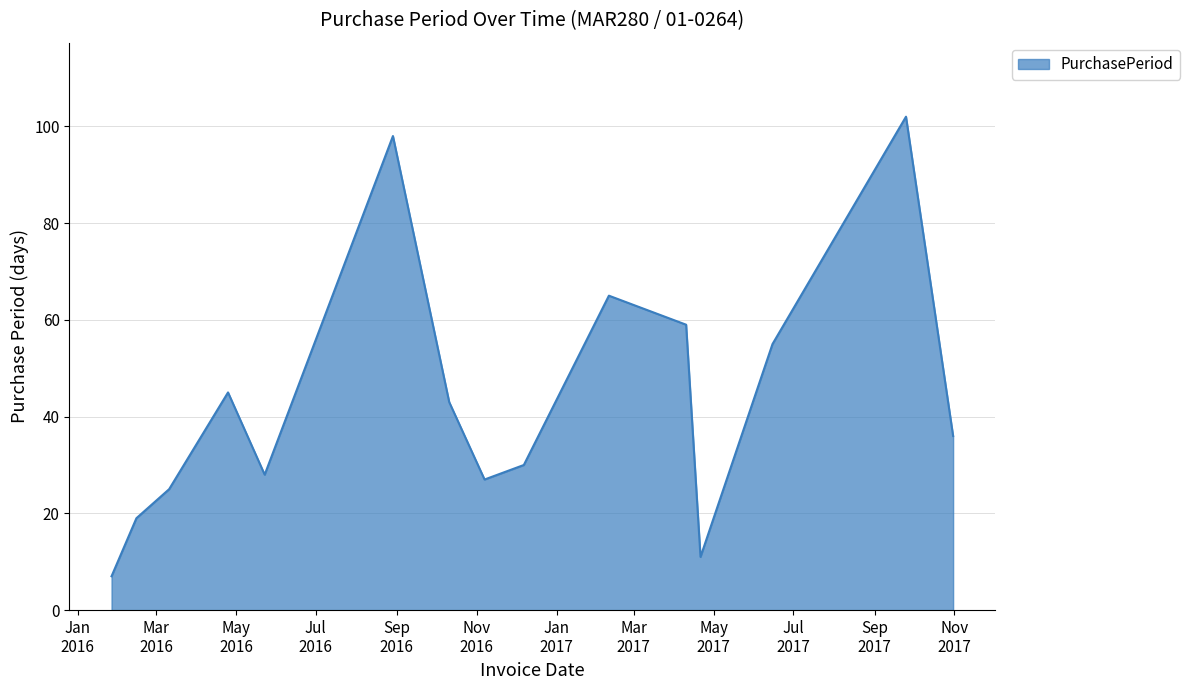

What is the maximum value shown in the chart?

102